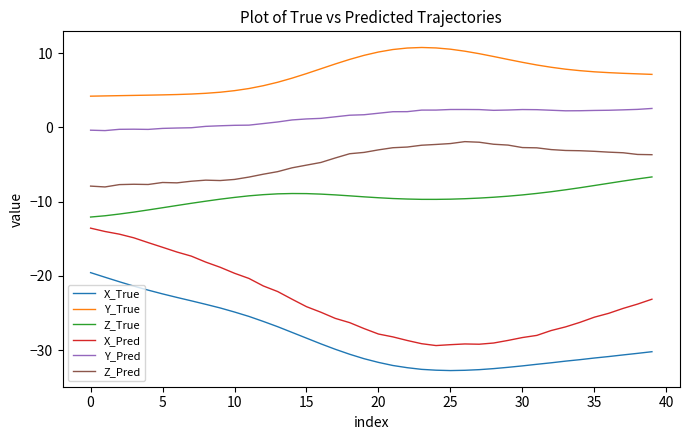

Which series has the largest total across all categories?

Y_True